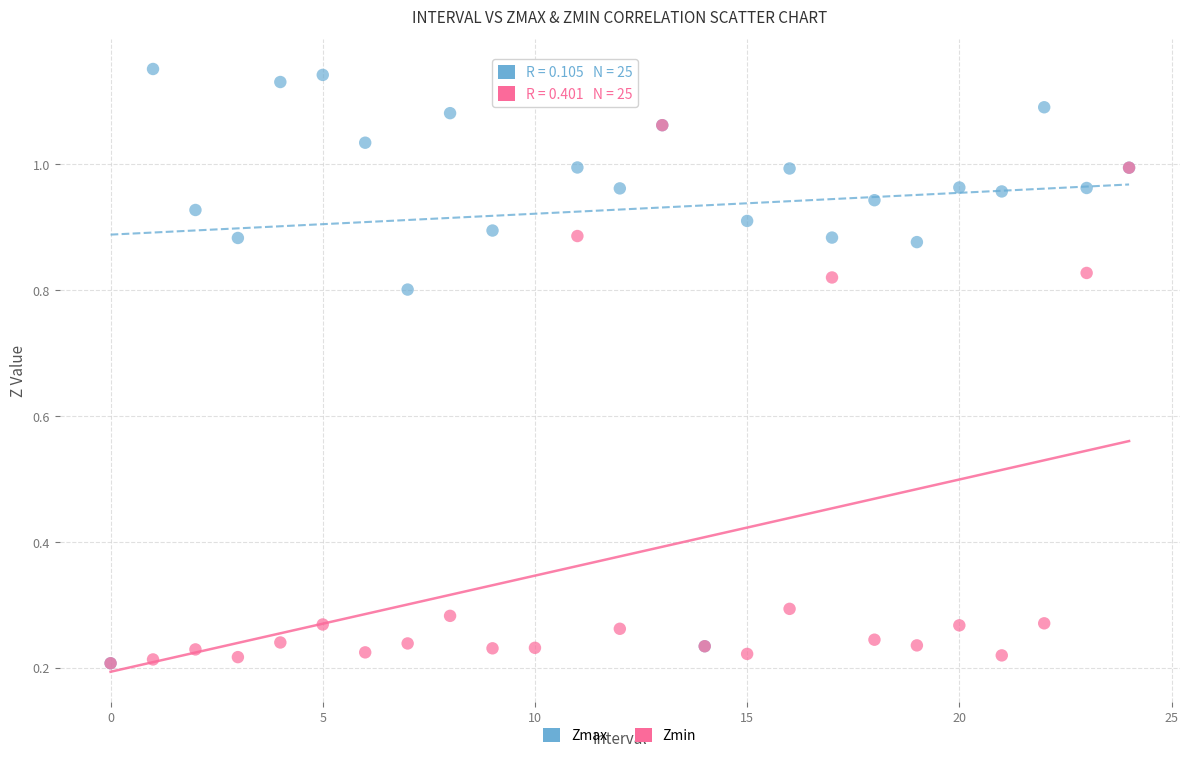

What are all the series names shown in the legend?

Zmax, Zmin